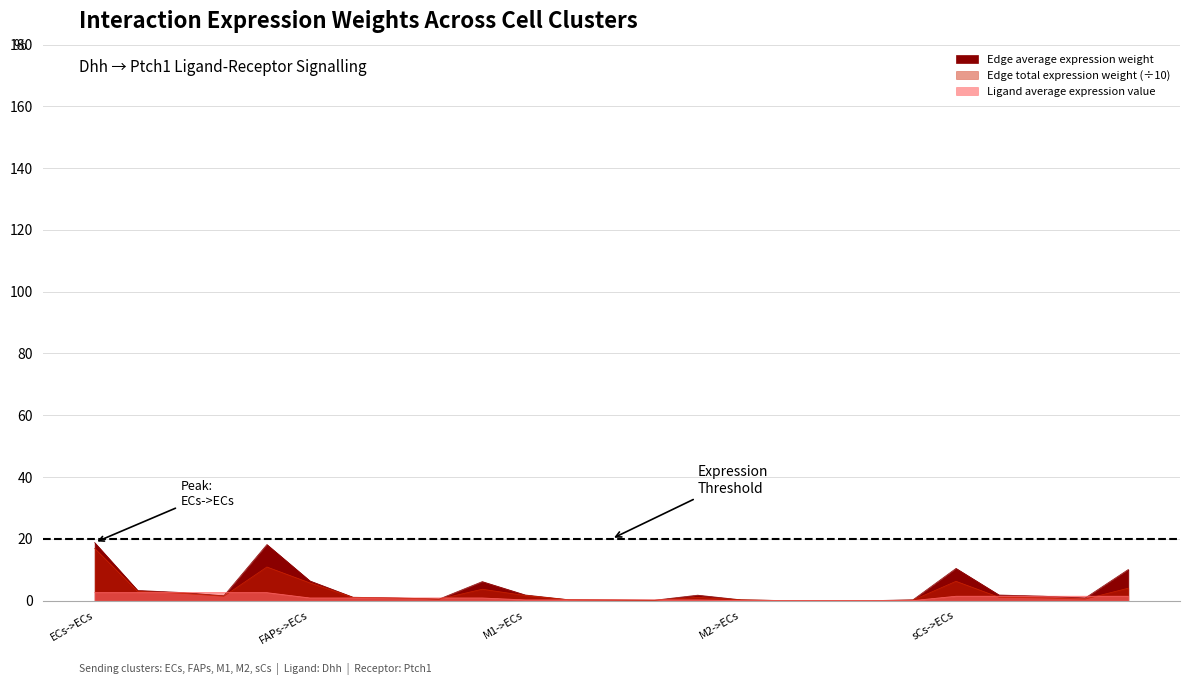

What is the average value of the Edge total expression weight series?

2.5